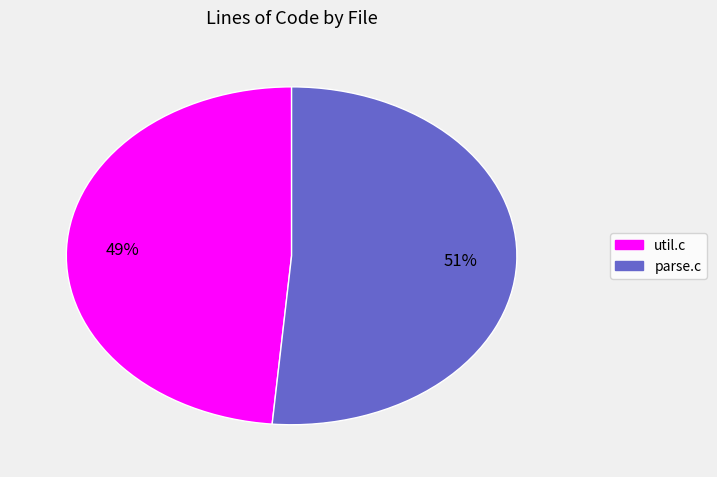

To the nearest percent, what is the average slice percentage?

50%